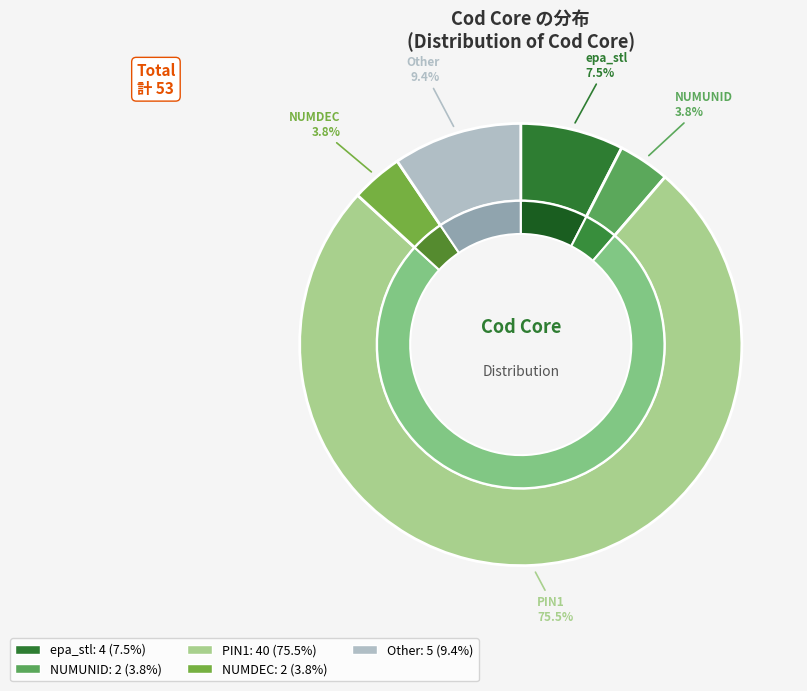

How many slices are in this pie chart?

5